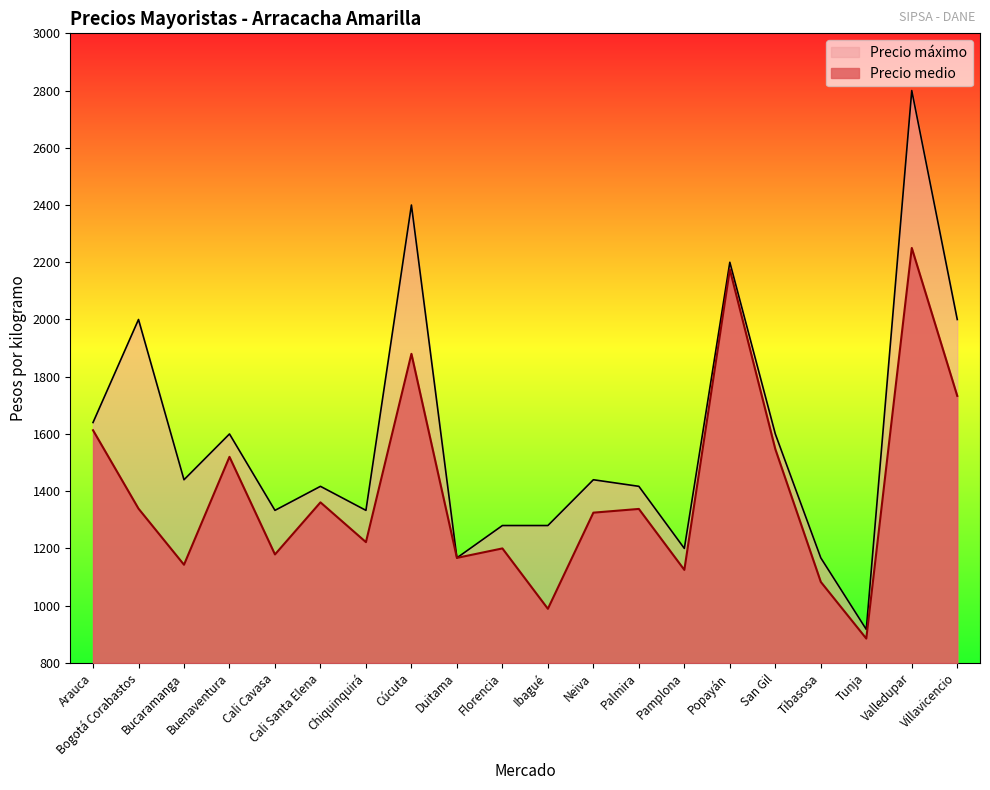

Reading left to right, transcribe all the data shown in this chart.

Precio medio: 1613	1339	1143	1520	1179	1361	1222	1880	1167	1200	989	1325	1338	1125	2175	1547	1083	885	2250	1733
Precio máximo: 1640	2000	1440	1600	1333	1417	1333	2400	1167	1280	1280	1440	1417	1200	2200	1600	1167	917	2800	2000